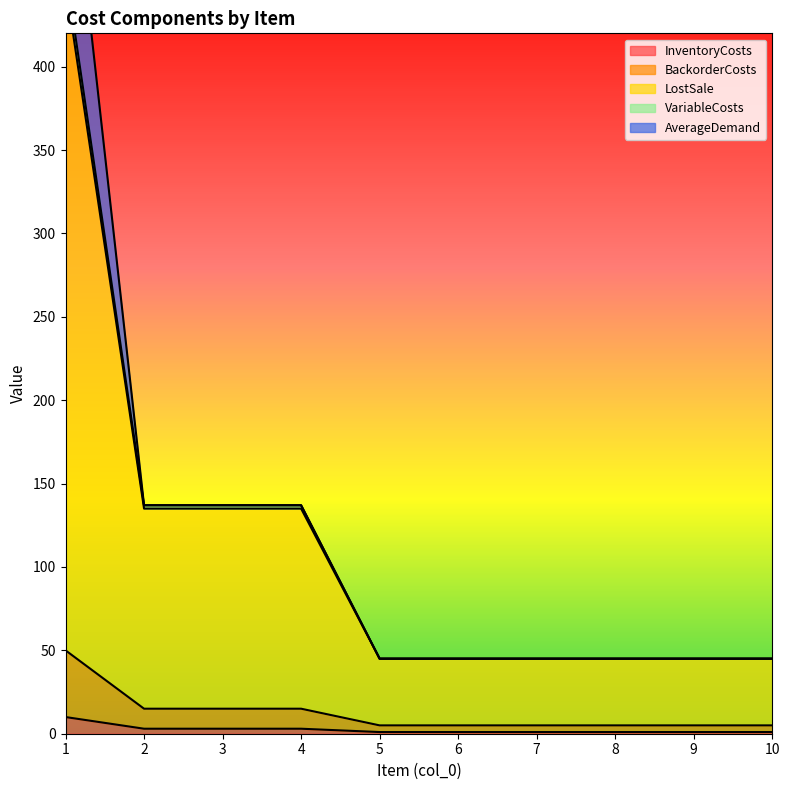

At how many categories does at least one series exceed 209?

1